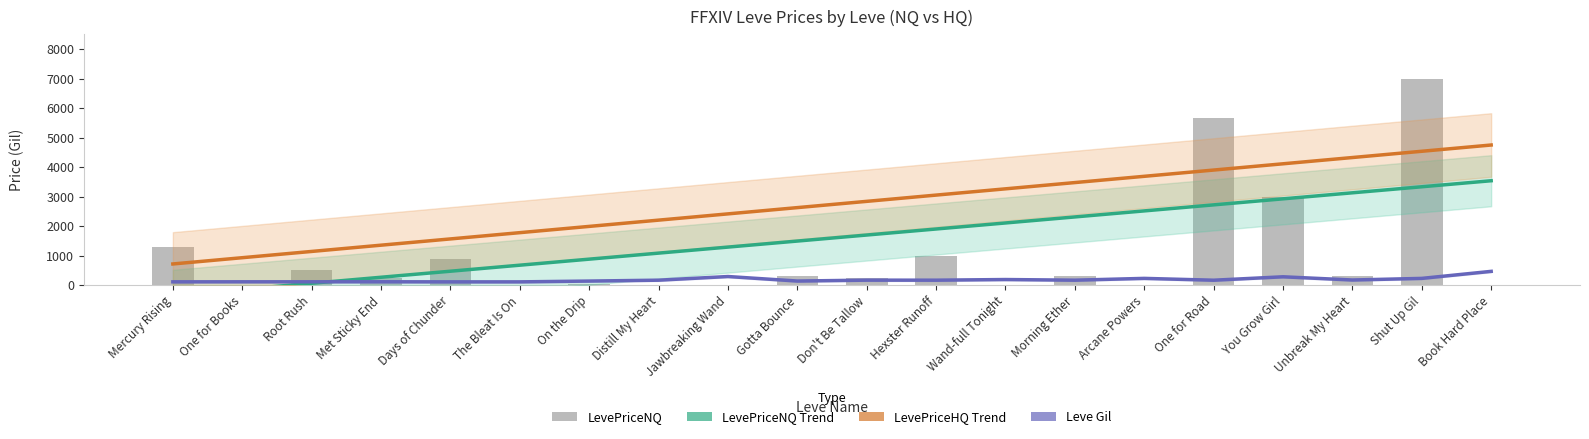

Which series has the largest range (max minus min)?

LevePriceNQ